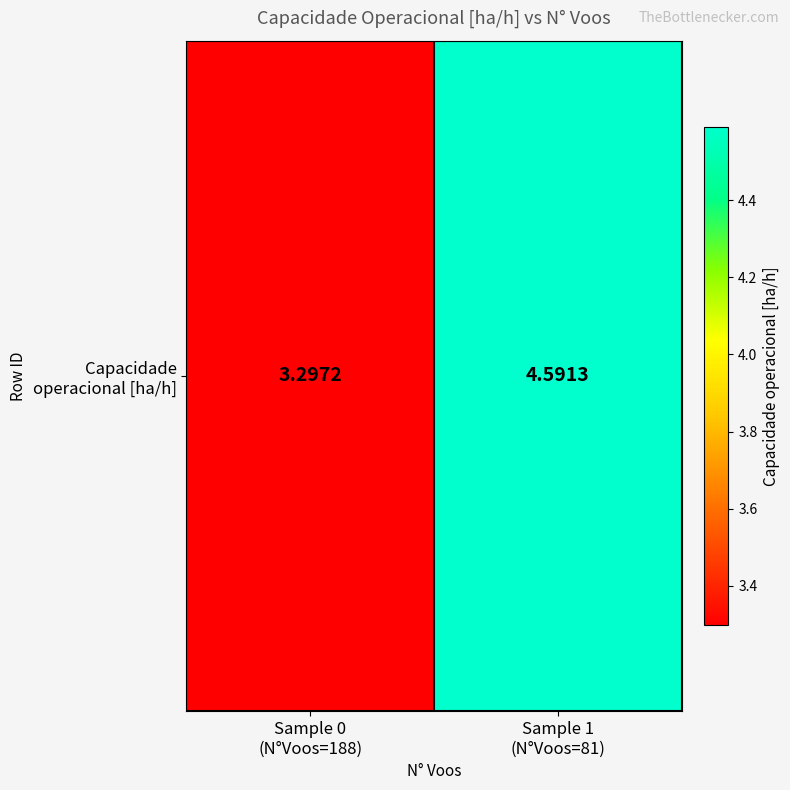

Reading left to right, extract all data points from this chart.

3.3	4.6